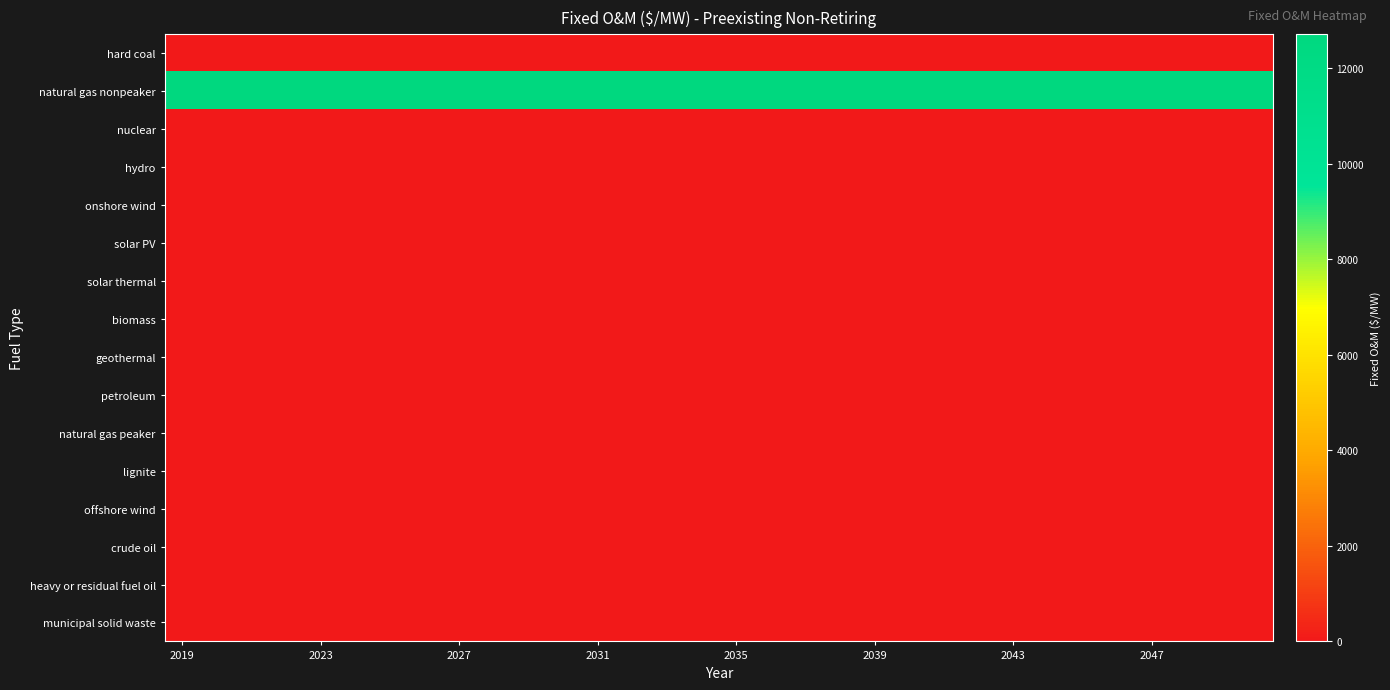

Reading right to left, list all the values displayed in this chart.

hard coal: 0.0	0.0	0.0	0.0	0.0	0.0	0.0	0.0	0.0	0.0	0.0	0.0	0.0	0.0	0.0	0.0	0.0	0.0	0.0	0.0	0.0	0.0	0.0	0.0	0.0	0.0	0.0	0.0	0.0	0.0	0.0	0.0
natural gas nonpeaker: 12708.0	12708.0	12708.0	12708.0	12708.0	12708.0	12708.0	12708.0	12708.0	12708.0	12708.0	12708.0	12708.0	12708.0	12708.0	12708.0	12708.0	12708.0	12708.0	12708.0	12708.0	12708.0	12708.0	12708.0	12708.0	12708.0	12708.0	12708.0	12708.0	12708.0	12708.0	12708.0
nuclear: 0.0	0.0	0.0	0.0	0.0	0.0	0.0	0.0	0.0	0.0	0.0	0.0	0.0	0.0	0.0	0.0	0.0	0.0	0.0	0.0	0.0	0.0	0.0	0.0	0.0	0.0	0.0	0.0	0.0	0.0	0.0	0.0
hydro: 0.0	0.0	0.0	0.0	0.0	0.0	0.0	0.0	0.0	0.0	0.0	0.0	0.0	0.0	0.0	0.0	0.0	0.0	0.0	0.0	0.0	0.0	0.0	0.0	0.0	0.0	0.0	0.0	0.0	0.0	0.0	0.0
onshore wind: 0.0	0.0	0.0	0.0	0.0	0.0	0.0	0.0	0.0	0.0	0.0	0.0	0.0	0.0	0.0	0.0	0.0	0.0	0.0	0.0	0.0	0.0	0.0	0.0	0.0	0.0	0.0	0.0	0.0	0.0	0.0	0.0
solar PV: 0.0	0.0	0.0	0.0	0.0	0.0	0.0	0.0	0.0	0.0	0.0	0.0	0.0	0.0	0.0	0.0	0.0	0.0	0.0	0.0	0.0	0.0	0.0	0.0	0.0	0.0	0.0	0.0	0.0	0.0	0.0	0.0
solar thermal: 0.0	0.0	0.0	0.0	0.0	0.0	0.0	0.0	0.0	0.0	0.0	0.0	0.0	0.0	0.0	0.0	0.0	0.0	0.0	0.0	0.0	0.0	0.0	0.0	0.0	0.0	0.0	0.0	0.0	0.0	0.0	0.0
biomass: 0.0	0.0	0.0	0.0	0.0	0.0	0.0	0.0	0.0	0.0	0.0	0.0	0.0	0.0	0.0	0.0	0.0	0.0	0.0	0.0	0.0	0.0	0.0	0.0	0.0	0.0	0.0	0.0	0.0	0.0	0.0	0.0
geothermal: 0.0	0.0	0.0	0.0	0.0	0.0	0.0	0.0	0.0	0.0	0.0	0.0	0.0	0.0	0.0	0.0	0.0	0.0	0.0	0.0	0.0	0.0	0.0	0.0	0.0	0.0	0.0	0.0	0.0	0.0	0.0	0.0
petroleum: 0.0	0.0	0.0	0.0	0.0	0.0	0.0	0.0	0.0	0.0	0.0	0.0	0.0	0.0	0.0	0.0	0.0	0.0	0.0	0.0	0.0	0.0	0.0	0.0	0.0	0.0	0.0	0.0	0.0	0.0	0.0	0.0
natural gas peaker: 0.0	0.0	0.0	0.0	0.0	0.0	0.0	0.0	0.0	0.0	0.0	0.0	0.0	0.0	0.0	0.0	0.0	0.0	0.0	0.0	0.0	0.0	0.0	0.0	0.0	0.0	0.0	0.0	0.0	0.0	0.0	0.0
lignite: 0.0	0.0	0.0	0.0	0.0	0.0	0.0	0.0	0.0	0.0	0.0	0.0	0.0	0.0	0.0	0.0	0.0	0.0	0.0	0.0	0.0	0.0	0.0	0.0	0.0	0.0	0.0	0.0	0.0	0.0	0.0	0.0
offshore wind: 0.0	0.0	0.0	0.0	0.0	0.0	0.0	0.0	0.0	0.0	0.0	0.0	0.0	0.0	0.0	0.0	0.0	0.0	0.0	0.0	0.0	0.0	0.0	0.0	0.0	0.0	0.0	0.0	0.0	0.0	0.0	0.0
crude oil: 0.0	0.0	0.0	0.0	0.0	0.0	0.0	0.0	0.0	0.0	0.0	0.0	0.0	0.0	0.0	0.0	0.0	0.0	0.0	0.0	0.0	0.0	0.0	0.0	0.0	0.0	0.0	0.0	0.0	0.0	0.0	0.0
heavy or residual fuel oil: 0.0	0.0	0.0	0.0	0.0	0.0	0.0	0.0	0.0	0.0	0.0	0.0	0.0	0.0	0.0	0.0	0.0	0.0	0.0	0.0	0.0	0.0	0.0	0.0	0.0	0.0	0.0	0.0	0.0	0.0	0.0	0.0
municipal solid waste: 0.0	0.0	0.0	0.0	0.0	0.0	0.0	0.0	0.0	0.0	0.0	0.0	0.0	0.0	0.0	0.0	0.0	0.0	0.0	0.0	0.0	0.0	0.0	0.0	0.0	0.0	0.0	0.0	0.0	0.0	0.0	0.0